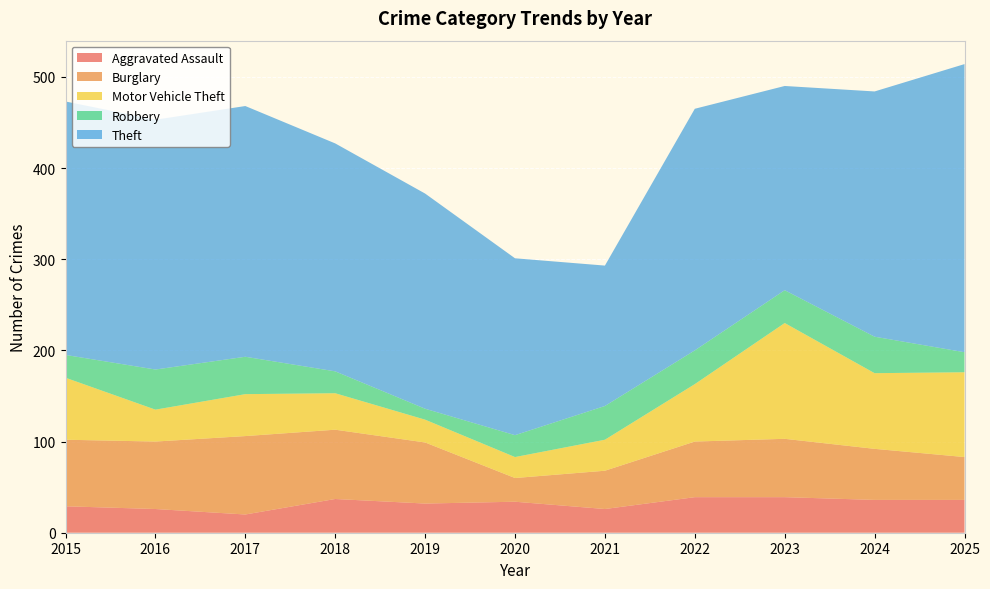

Reading right to left, extract all data points from this chart.

Aggravated Assault: 36	36	39	39	26	34	32	37	20	26	29
Burglary: 47	56	64	61	42	26	67	76	86	74	73
Motor Vehicle Theft: 93	83	127	63	34	23	25	40	46	35	68
Robbery: 22	40	36	37	37	24	12	24	41	44	25
Theft: 316	269	224	265	154	194	236	250	275	274	278